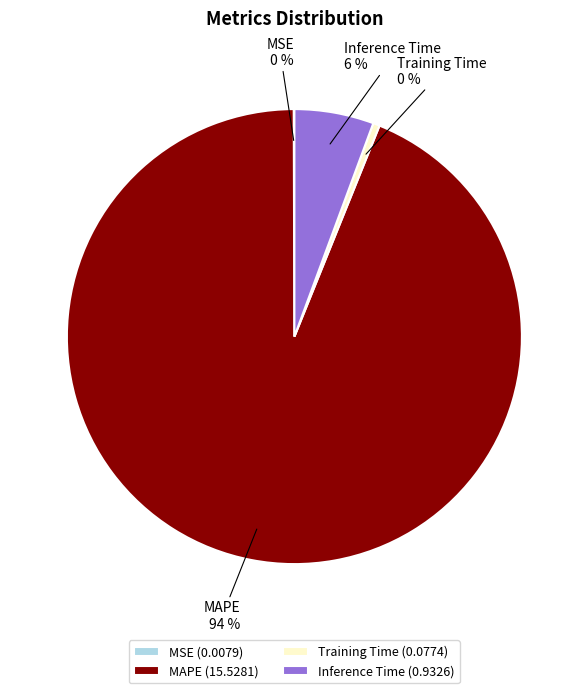

Does Inference Time account for over 50% of the chart?

No